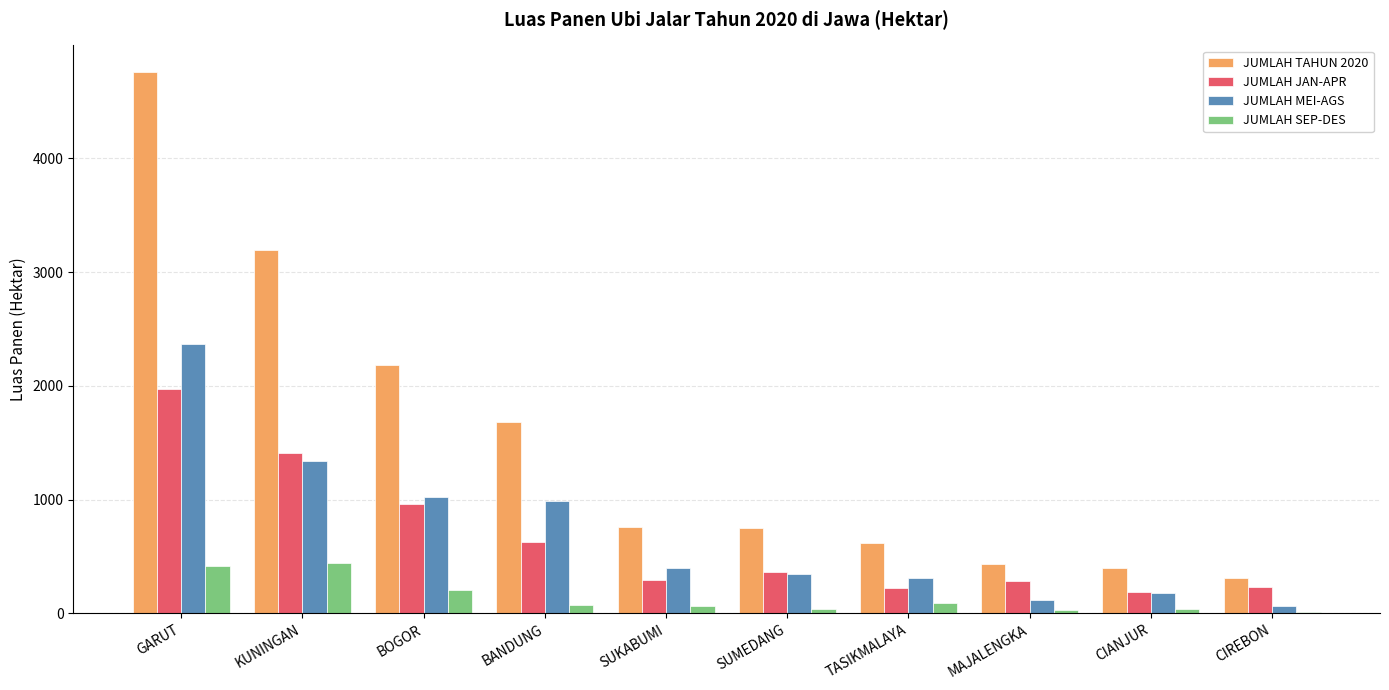

Which series has the largest total across all categories?

JUMLAH TAHUN 2020